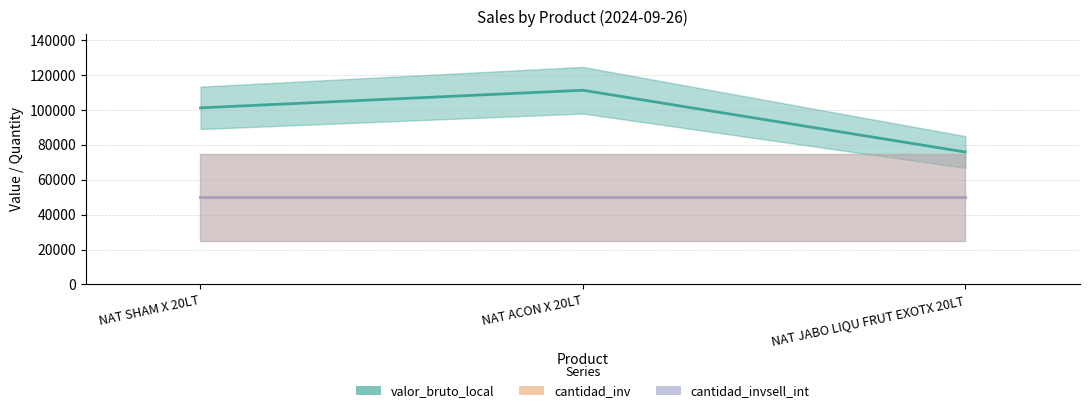

How many valor_bruto_local values are between 75935 and 111360?

3